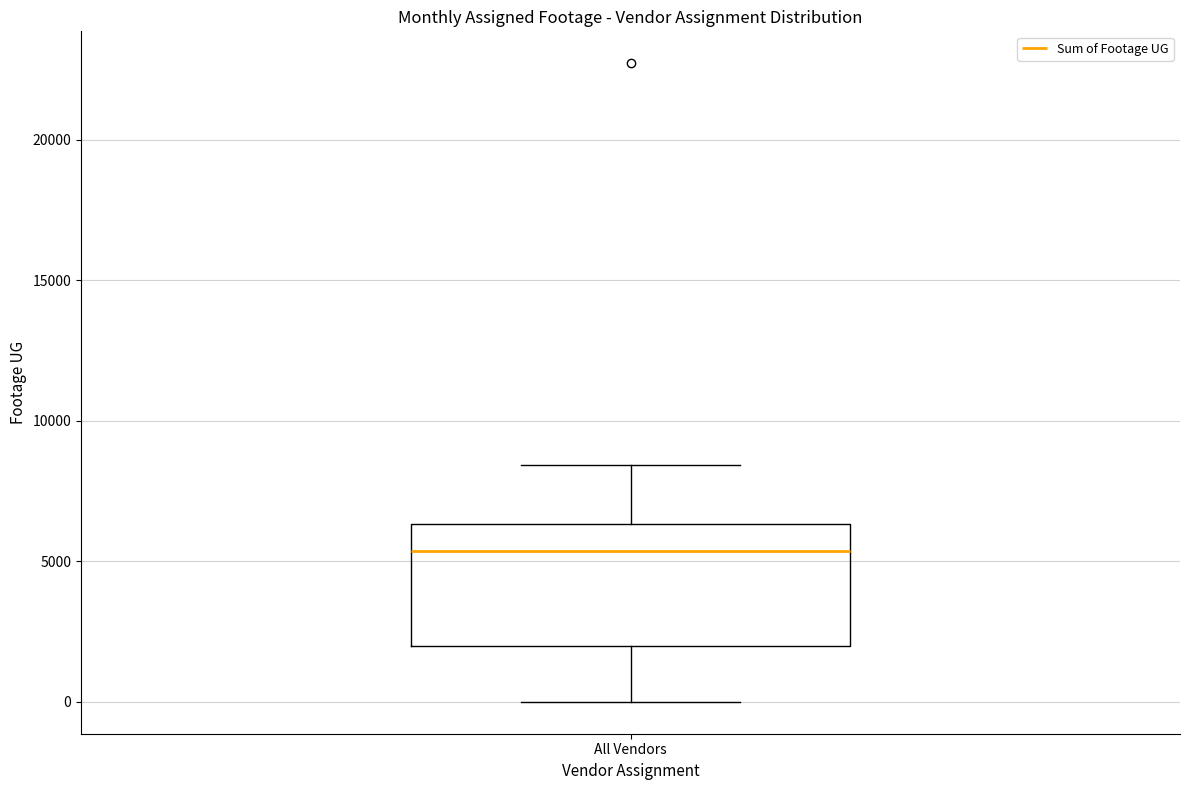

Where does the median line of the box for All Vendors sit on the y-axis? The values are not printed on the chart, so give them approximately, as read against the axis.

5500